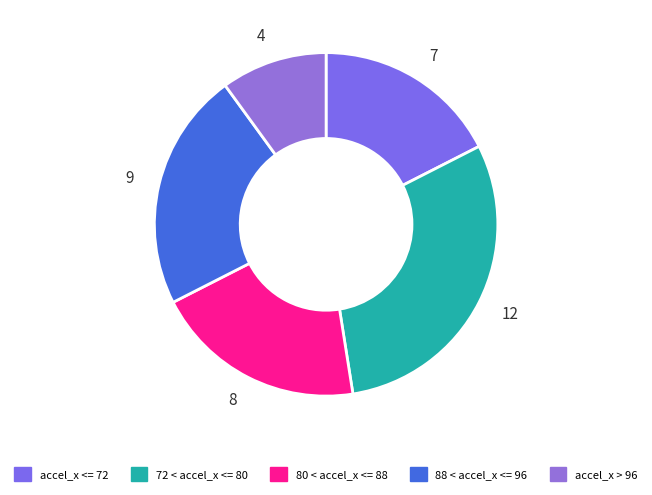

Approximately how many times larger is the value at 4 compared to 7?

0.6